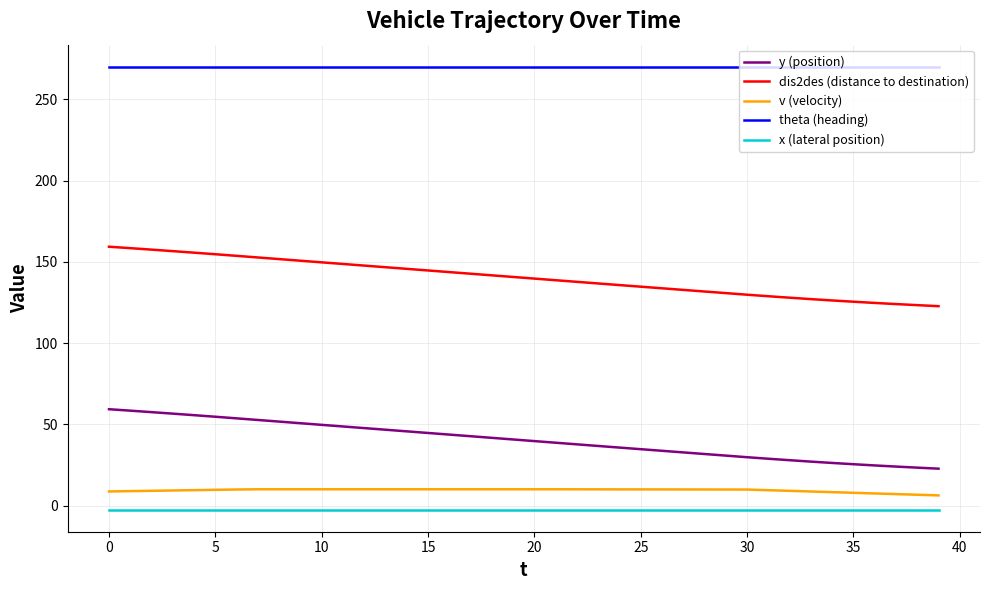

True or false: dis2des (distance to destination) and v (velocity) cross at least once.

False